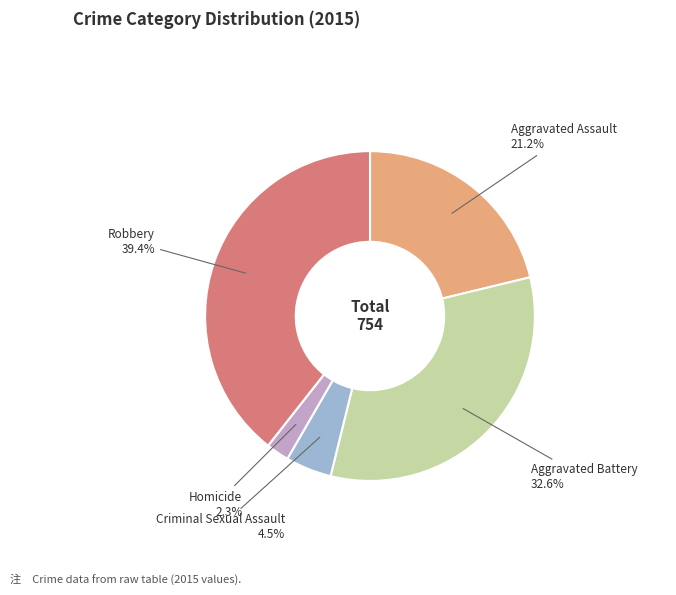

Is there any slice that represents more than half of the pie?

No